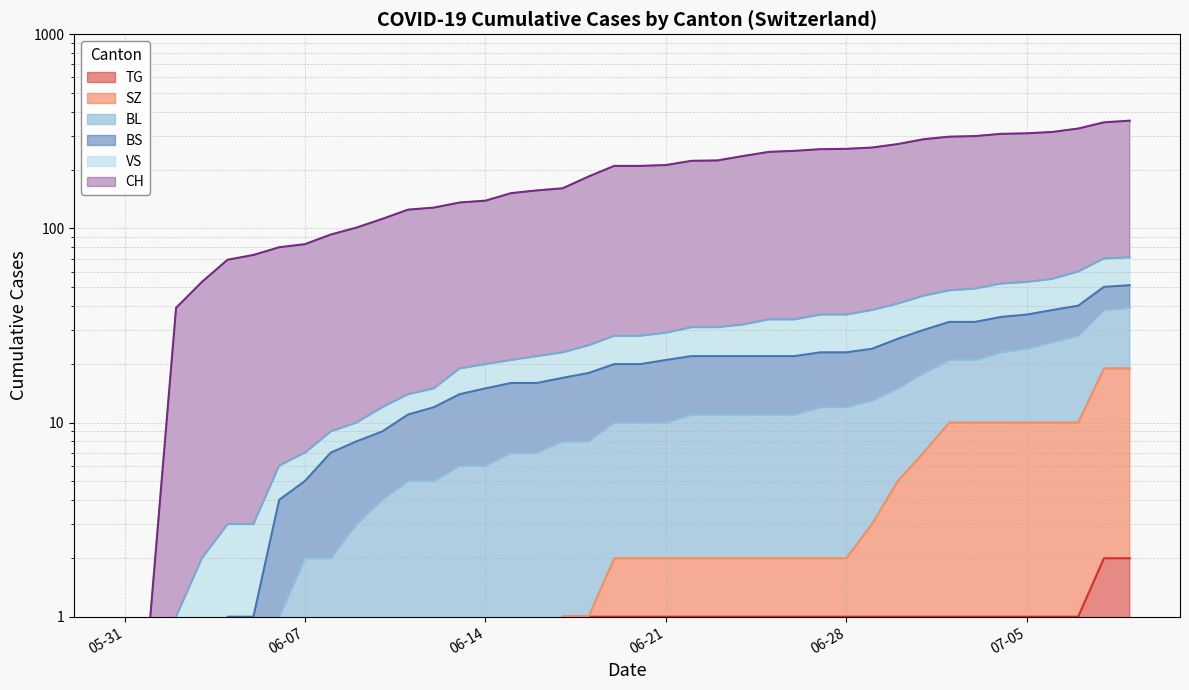

True or false: CH has more than 2 points higher than both neighbors.

False